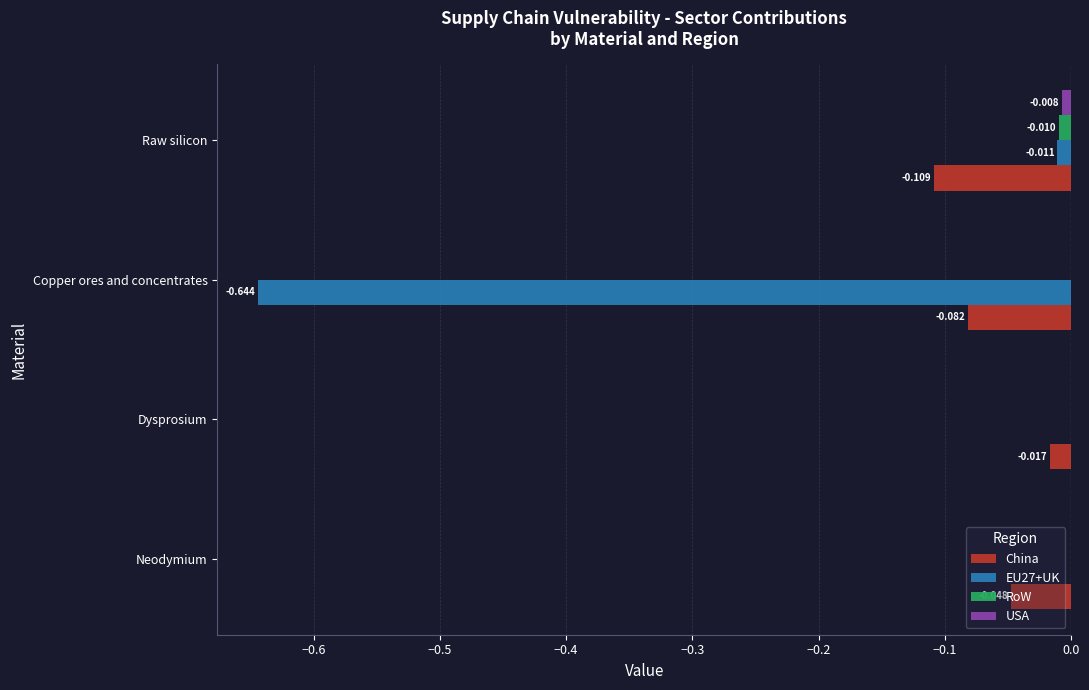

At which label is China closest to 0?

Dysprosium